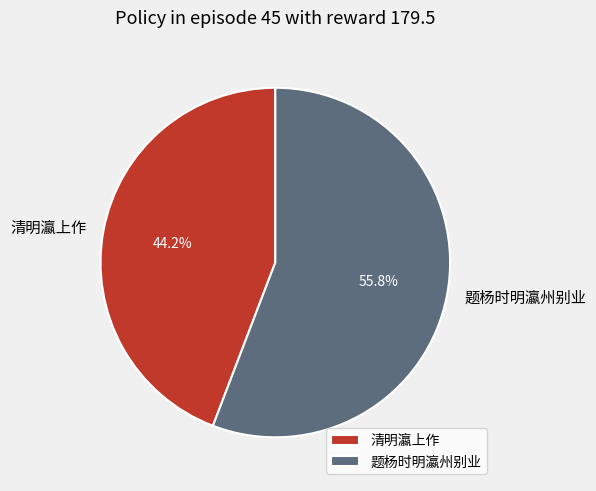

What is the largest slice in the pie chart?

题杨时明瀛州别业